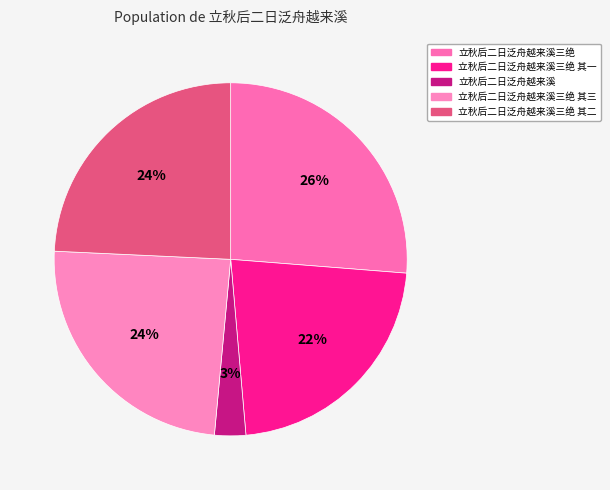

Combined, do 立秋后二日泛舟越来溪三绝 and 立秋后二日泛舟越来溪三绝 其二 account for over 50%?

Yes